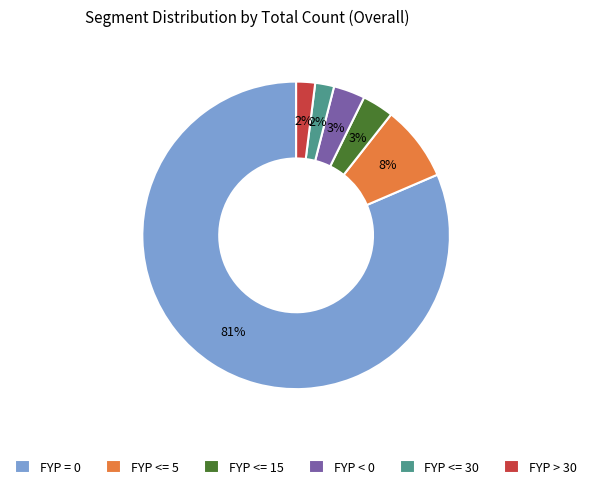

Is the sum of FYP <= 30 and FYP = 0 greater than half?

Yes